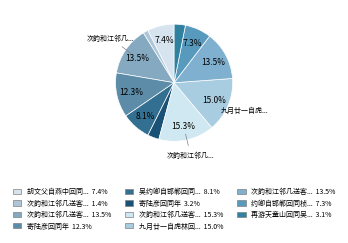

How many slices are in this pie chart?

11